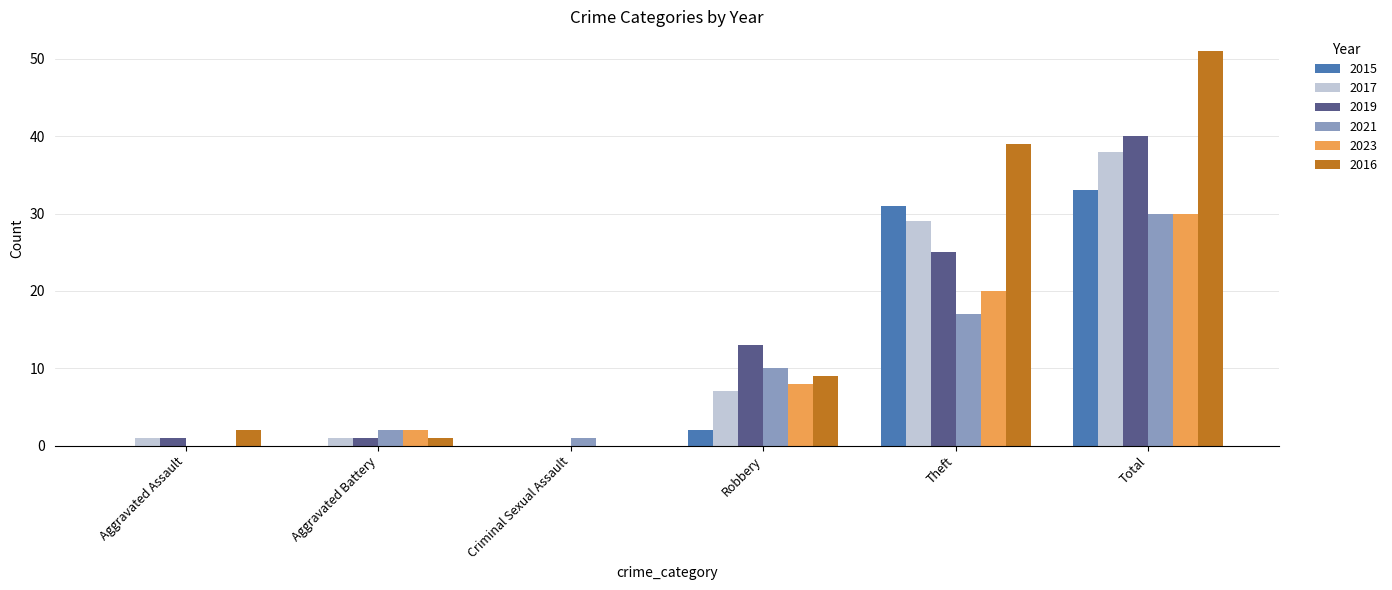

What is the sum of all 2016 values?

102